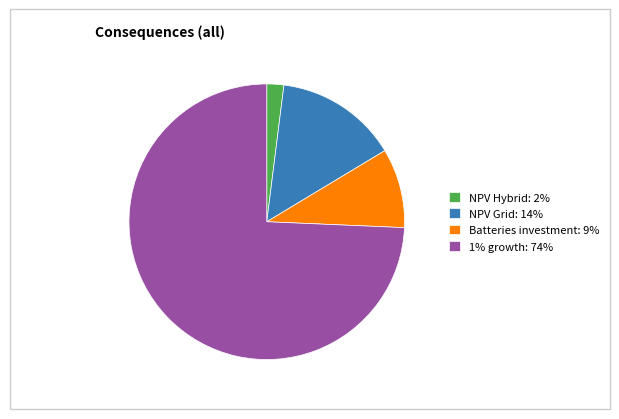

Which has a higher value, Batteries investment: 9% or 1% growth: 74%?

1% growth: 74%